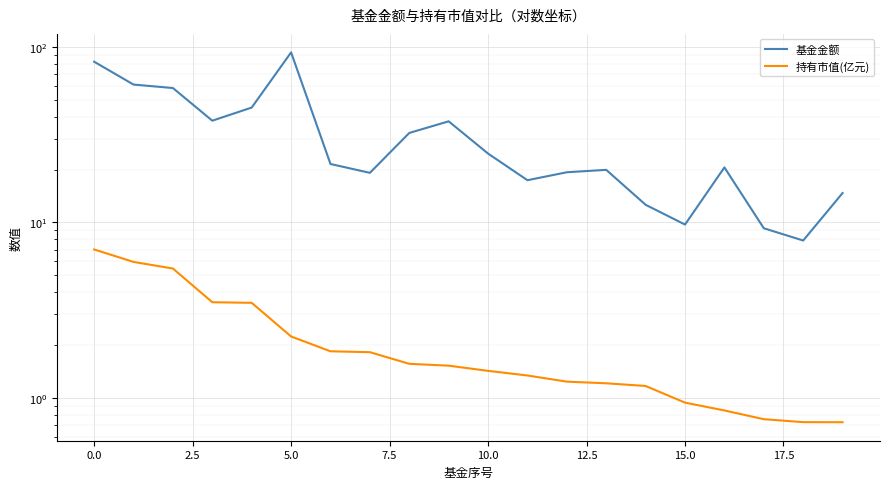

True or false: 基金金额 and 持有市值(亿元) intersect in this chart.

False